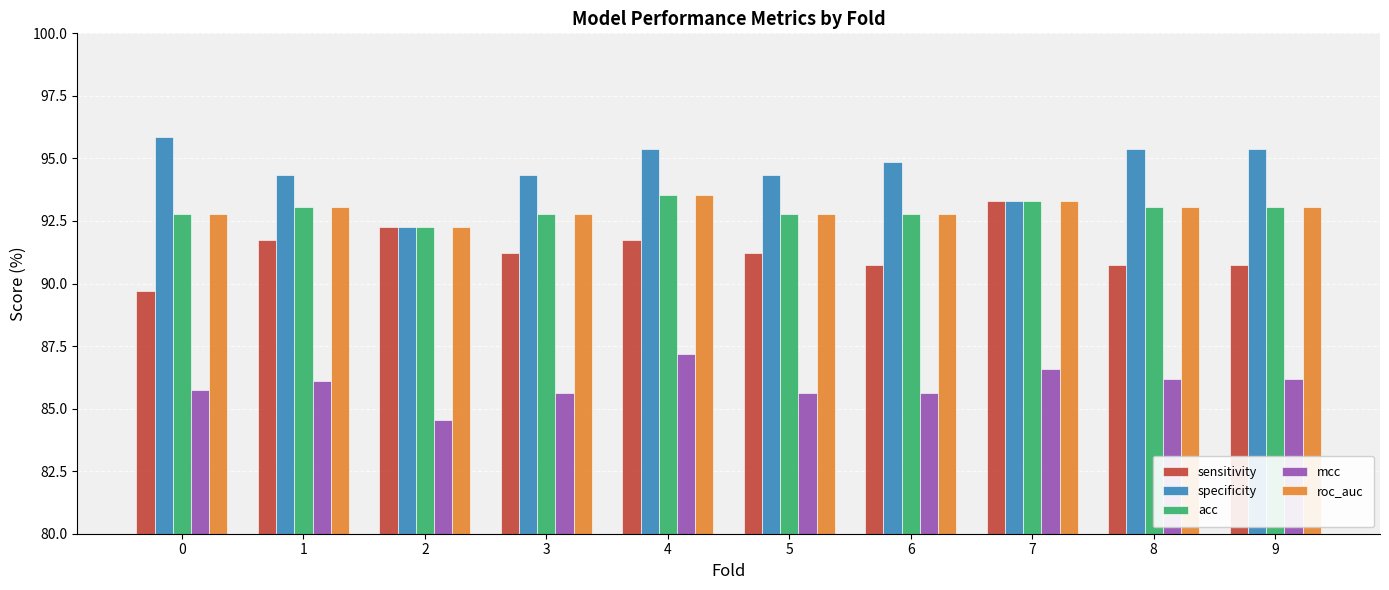

What are all the series names shown in the legend?

sensitivity, specificity, acc, mcc, roc_auc